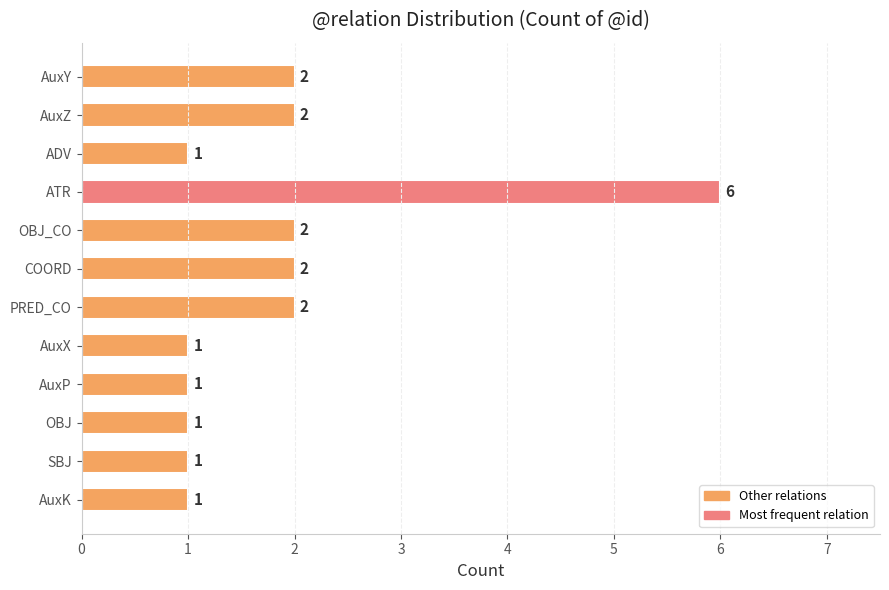

Which category has the highest value across all series?

ATR